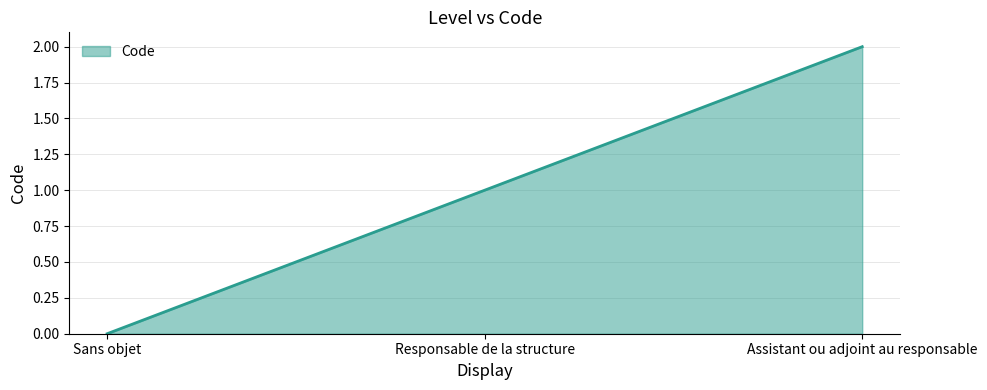

Does the chart have visible grid lines?

Yes